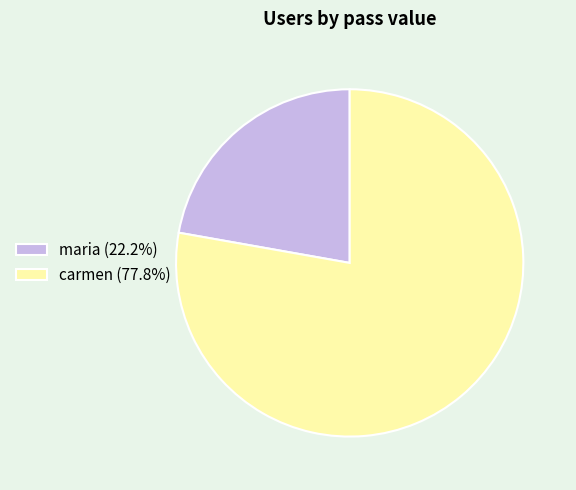

What is the ratio of the value at maria (22.2%) to the value at carmen (77.8%)?

0.3